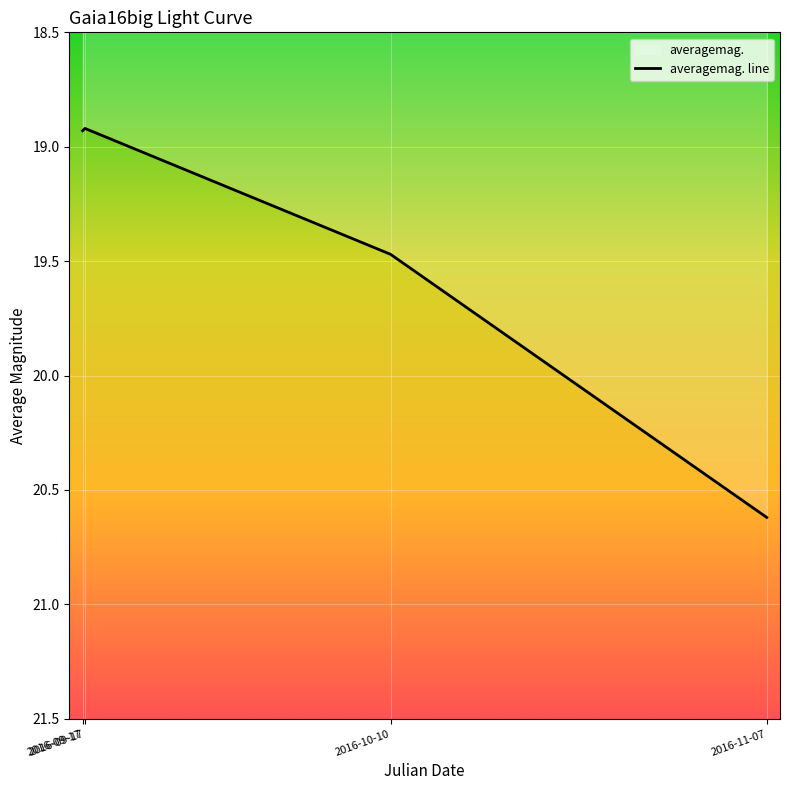

Count the number of categories in the chart.

4